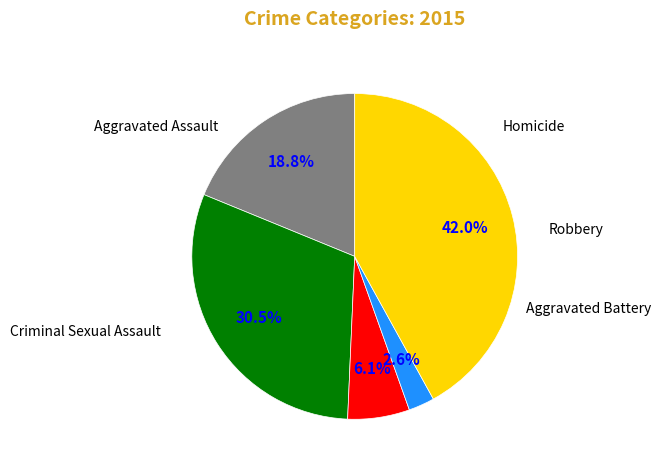

Is there a majority slice in this chart?

No